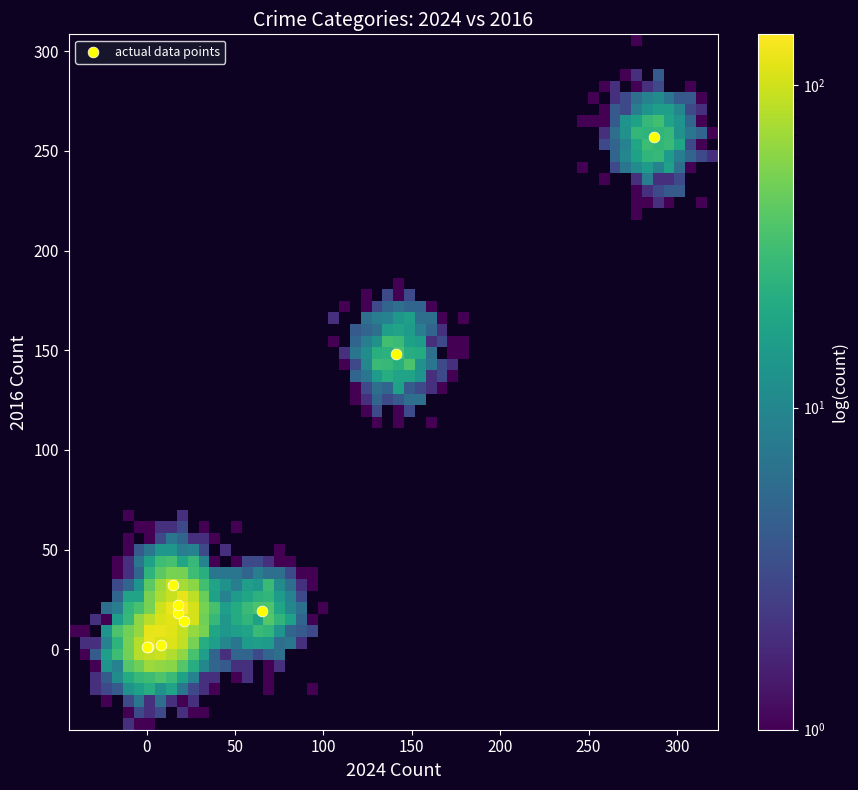

What Y value in the scatter plot is closest to 129?

148